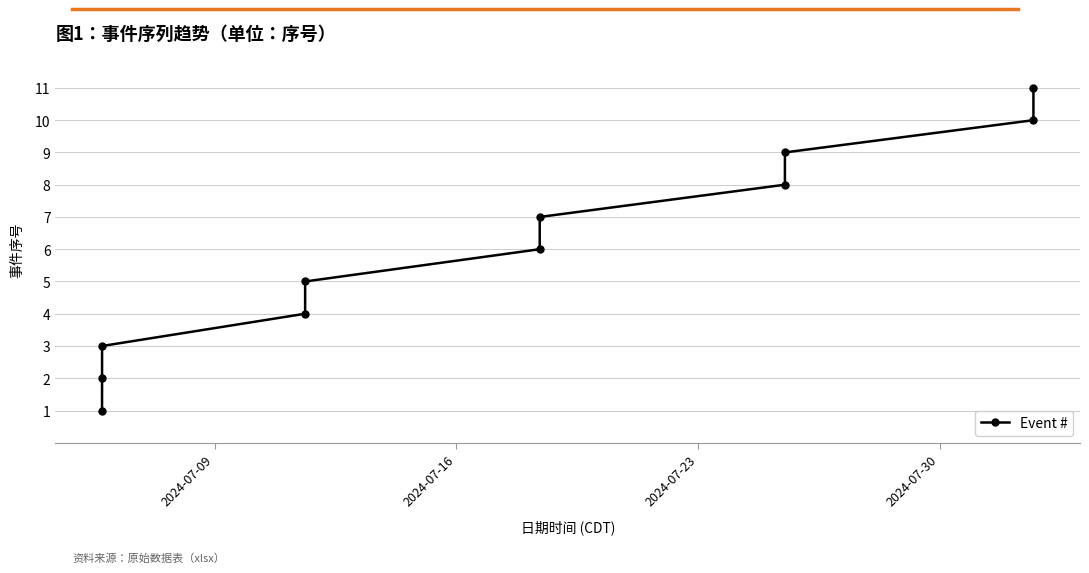

True or false: there are more than 0 points higher than both neighbors.

False